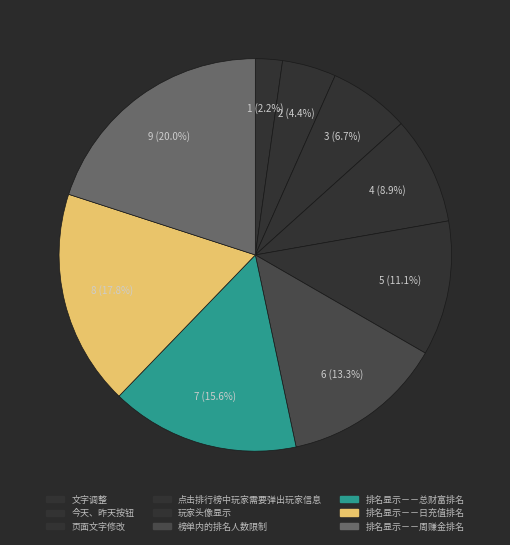

To the nearest percent, what is the difference between the largest and smallest slice percentages?

18%